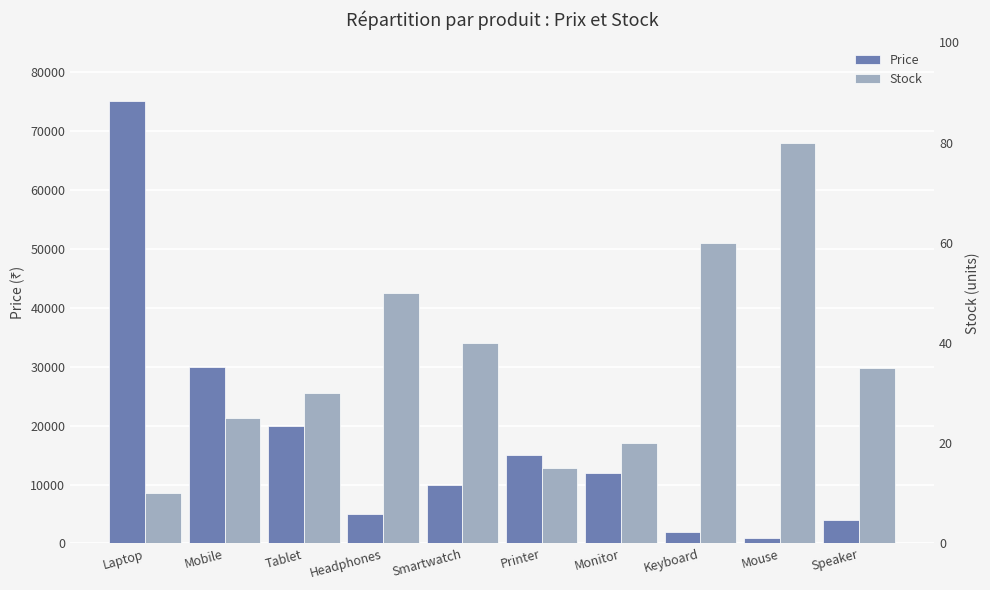

What is the difference between the highest and lowest values at Keyboard?

1940